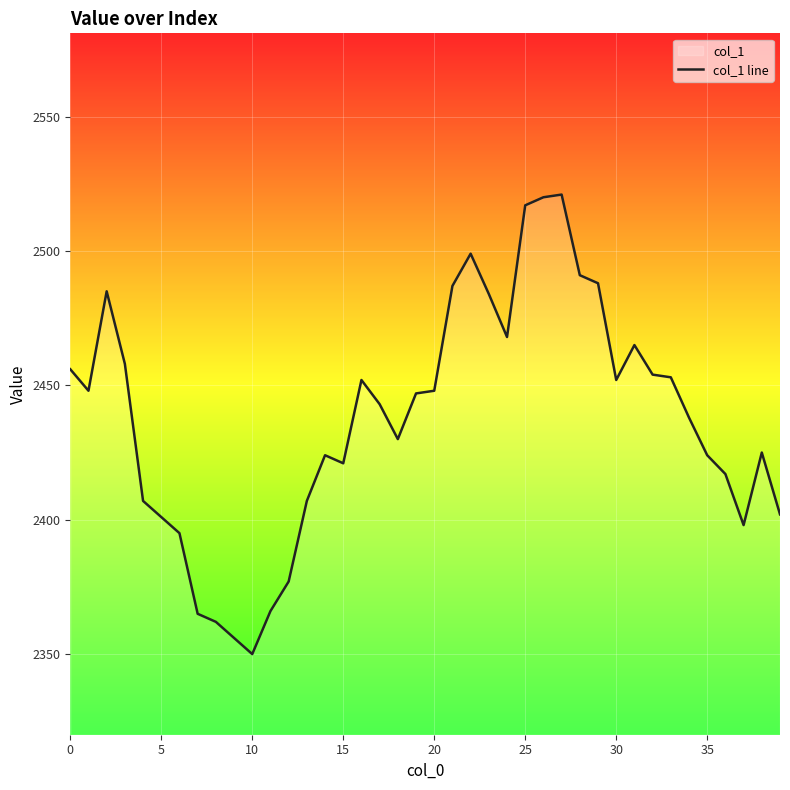

What value does the data have at 17?

2443